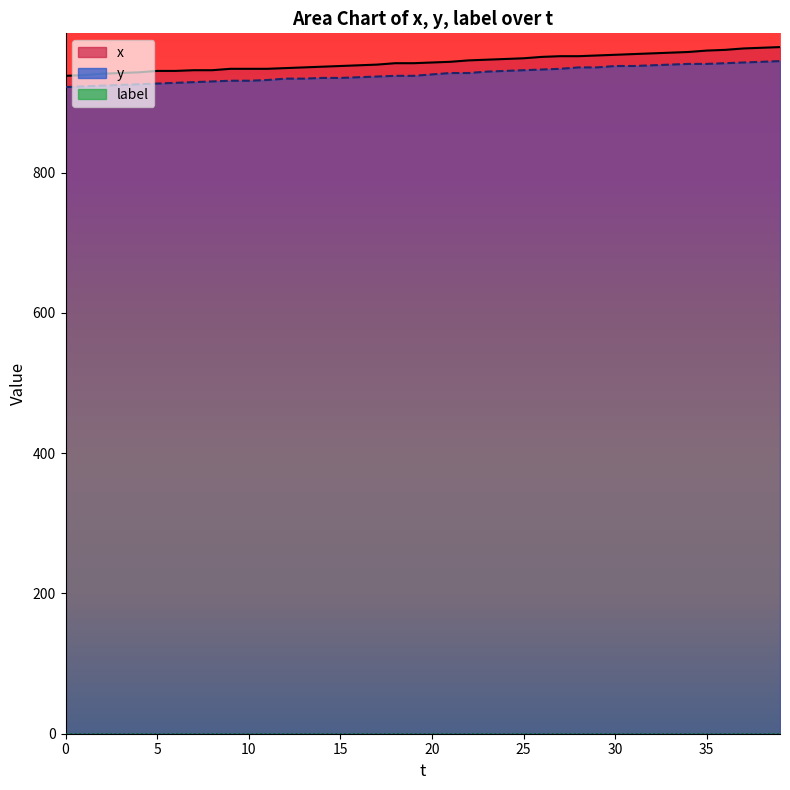

At how many categories does at least one series exceed 944?

35